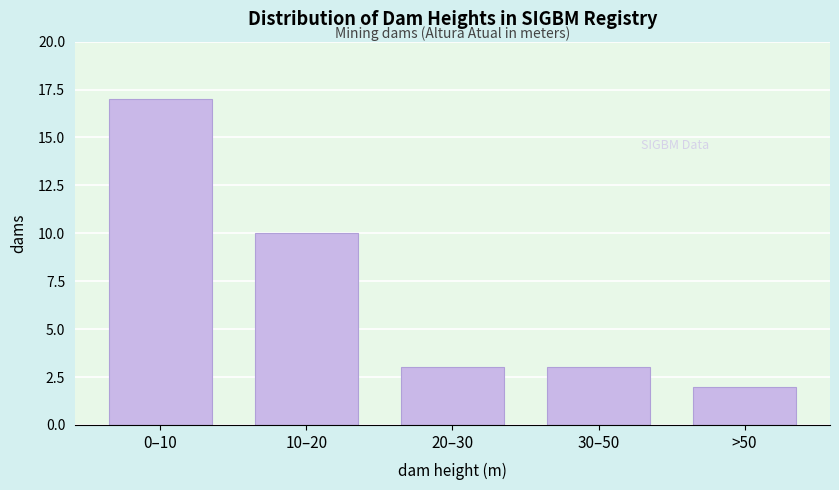

Reading left to right, list all the values displayed in this chart.

17	10	3	3	2